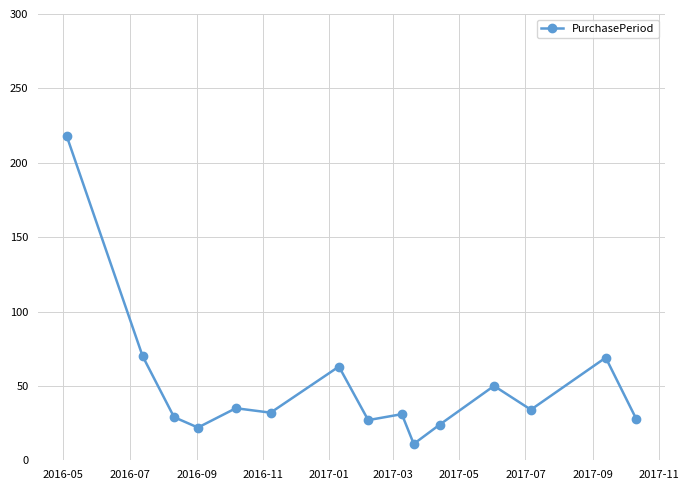

What is the value of the 6th point from the left?

32